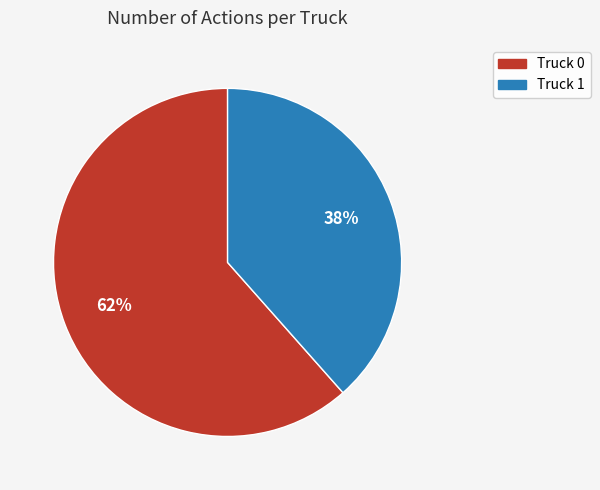

What is the ratio of the value at Truck 1 to the value at Truck 0?

0.6